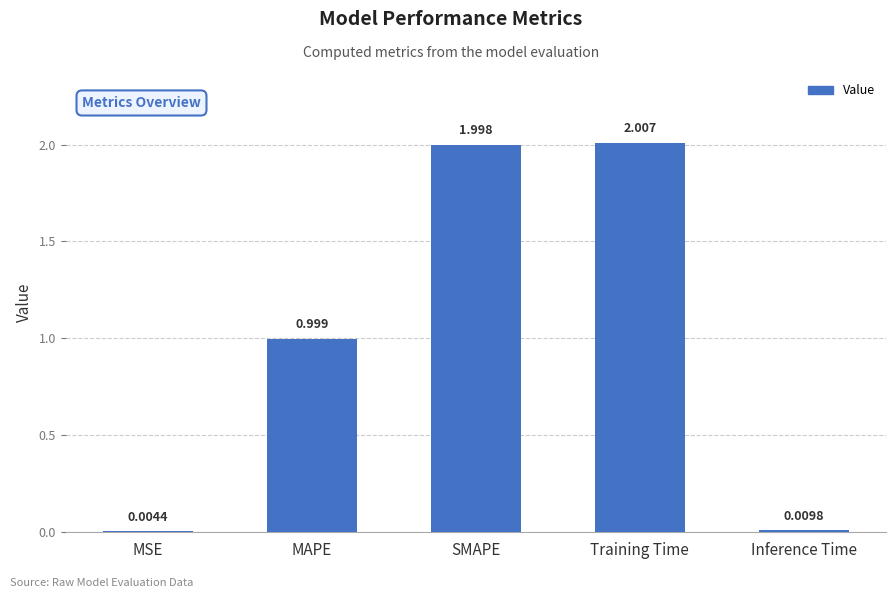

At which category does the chart reach its peak across all series?

Training Time